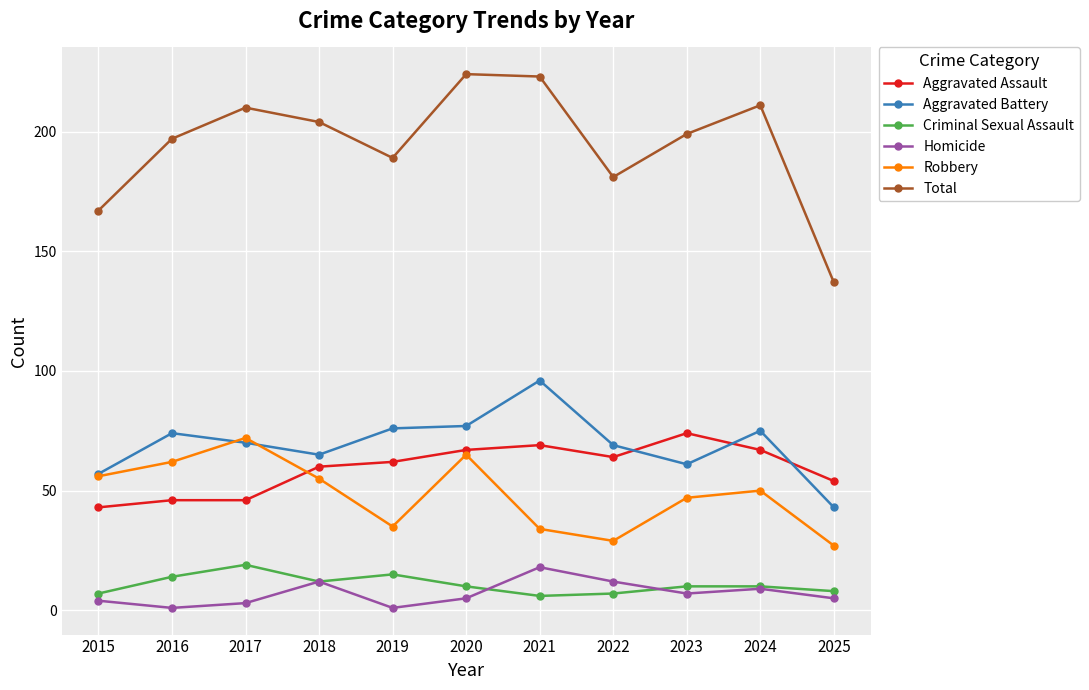

How many data points in Aggravated Assault are less than 62?

5